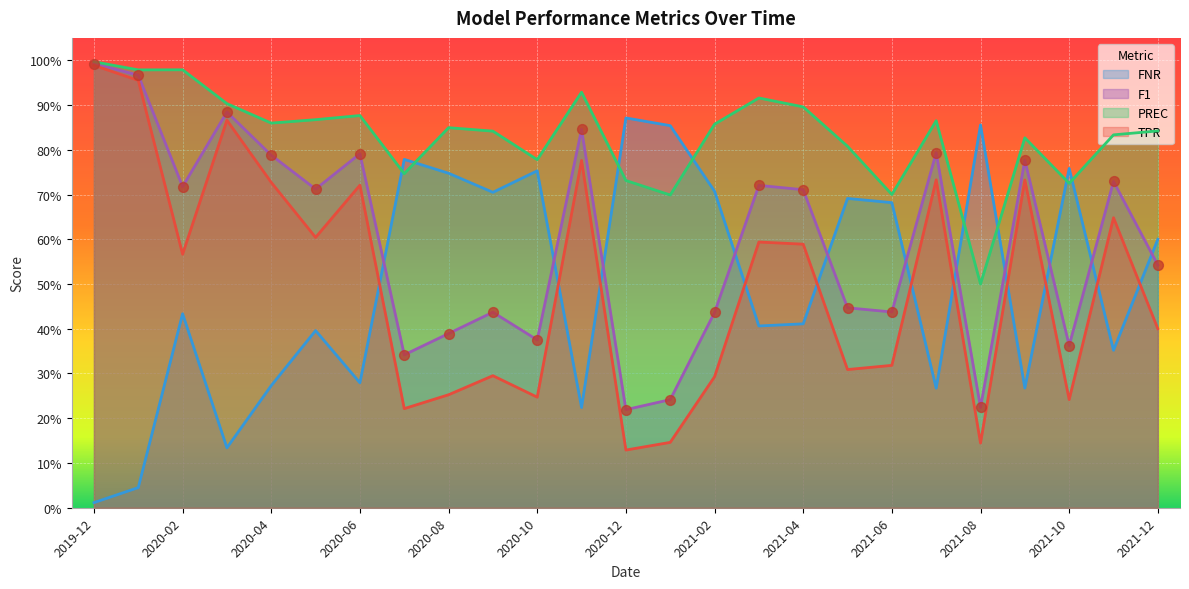

Is the value of PREC at 2020-07 greater than the value of FNR at 2020-06?

Yes